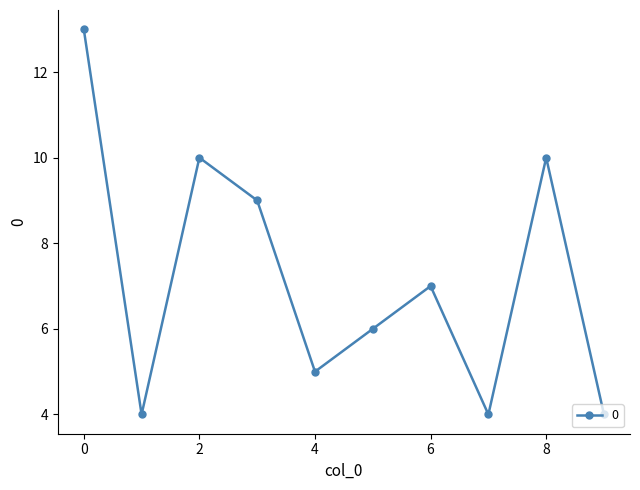

What is the difference between the maximum and second lowest values?

9